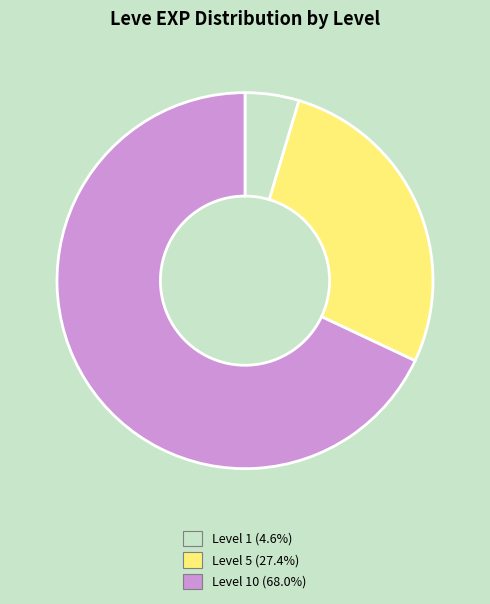

Is there a majority slice in this chart?

Yes